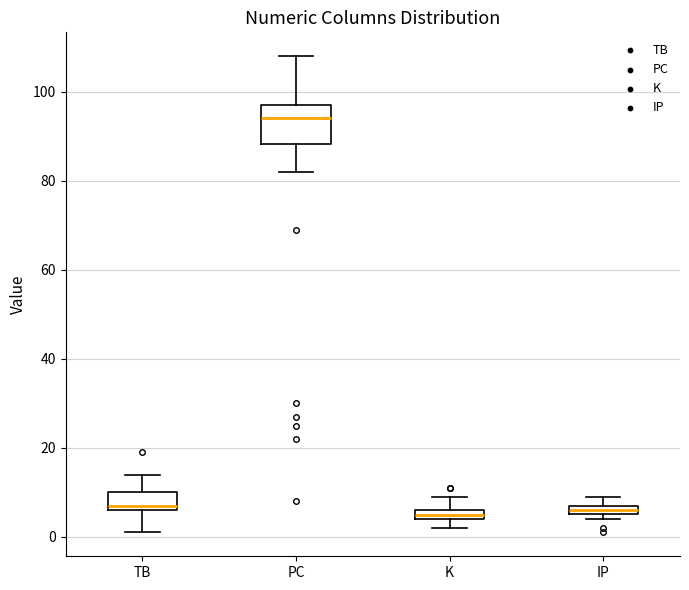

Comparing the boxes themselves (not the whiskers), which one is the tallest?

PC